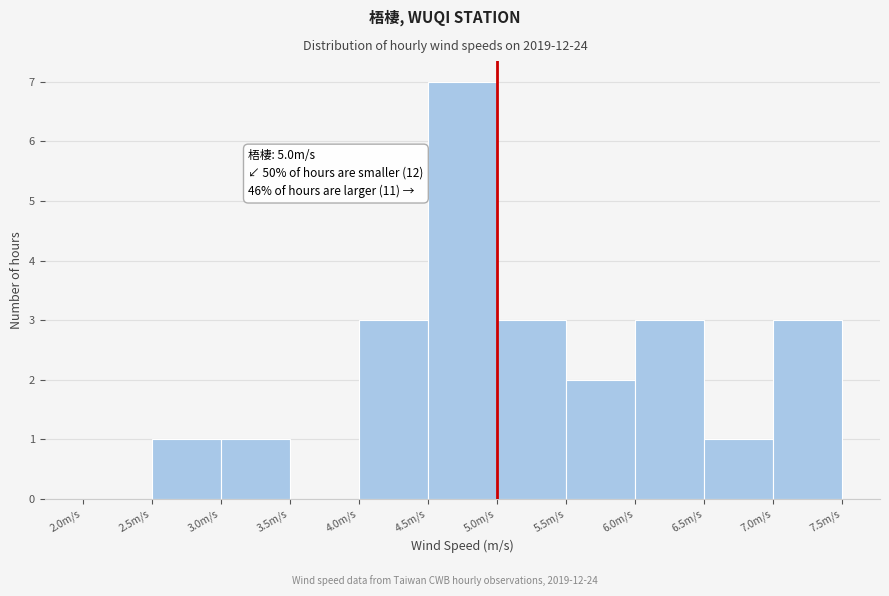

Which range on the x-axis has the tallest bar?

4.5 to 5.0